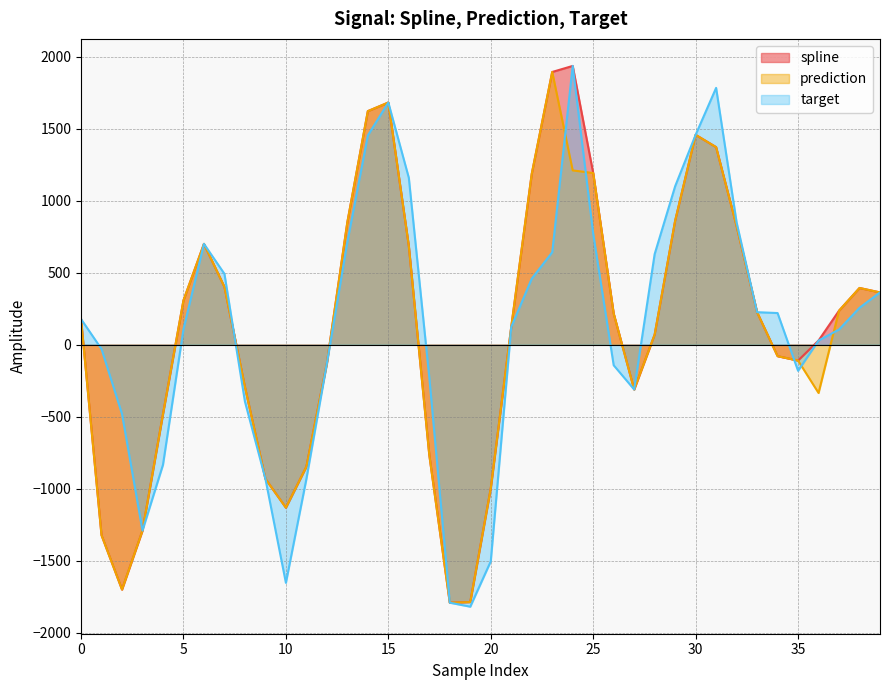

The value of spline at 23 is 1892.8. True or false?

True